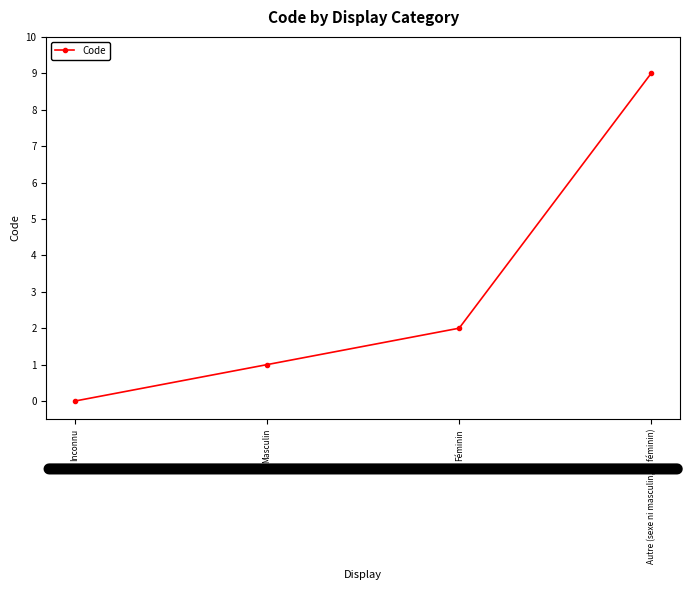

Reading left to right, what are all the values shown in this chart?

0	1	2	9